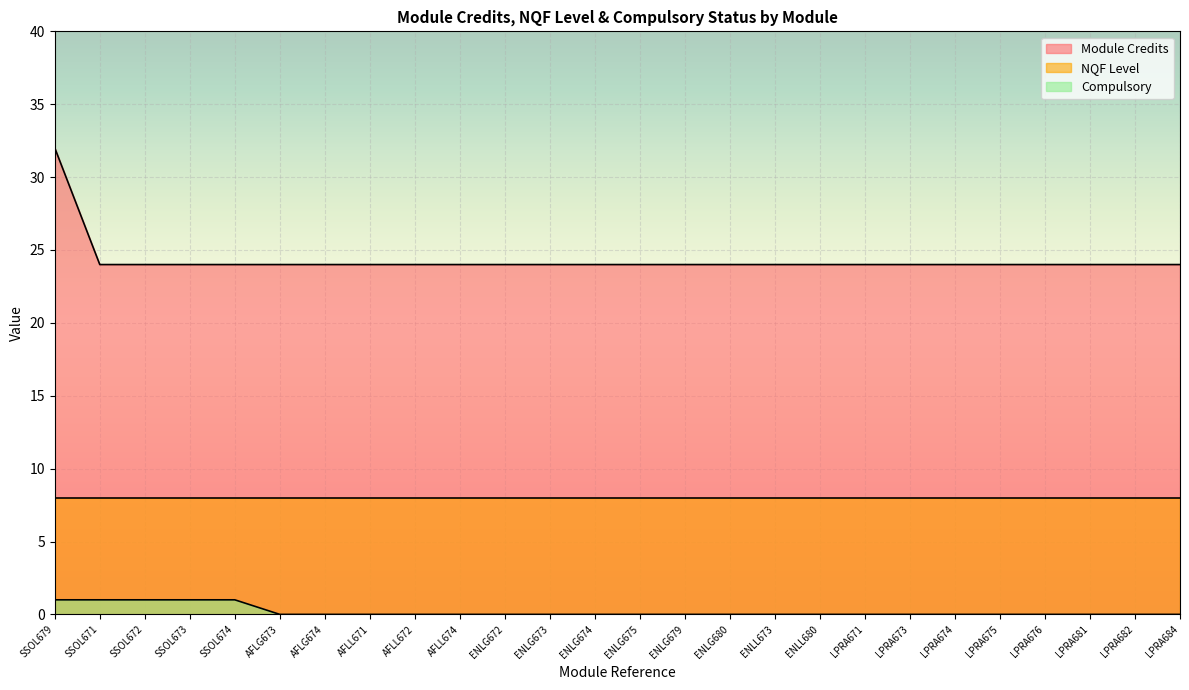

List the series in order of their overall mean, highest first.

Module Credits, NQF Level, Compulsory